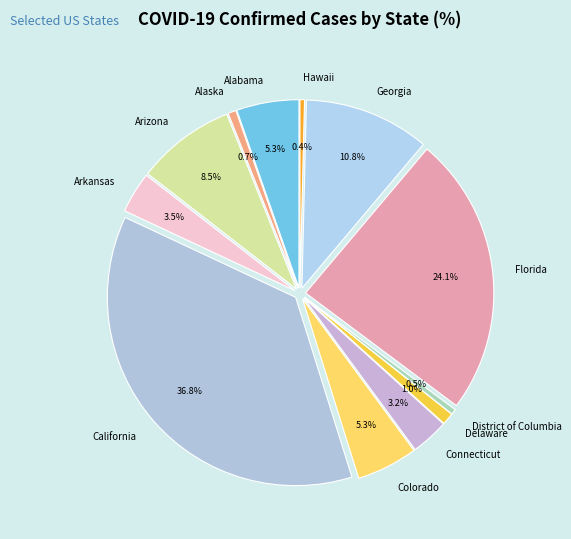

What percentage do Florida and California together represent?

60.9%